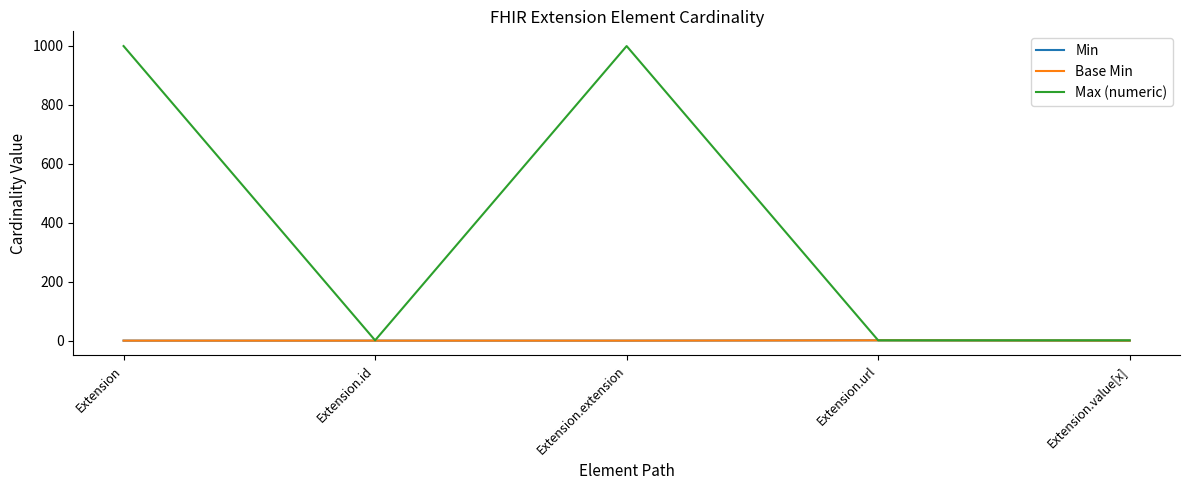

How many Max (numeric) values are between 1 and 999?

5